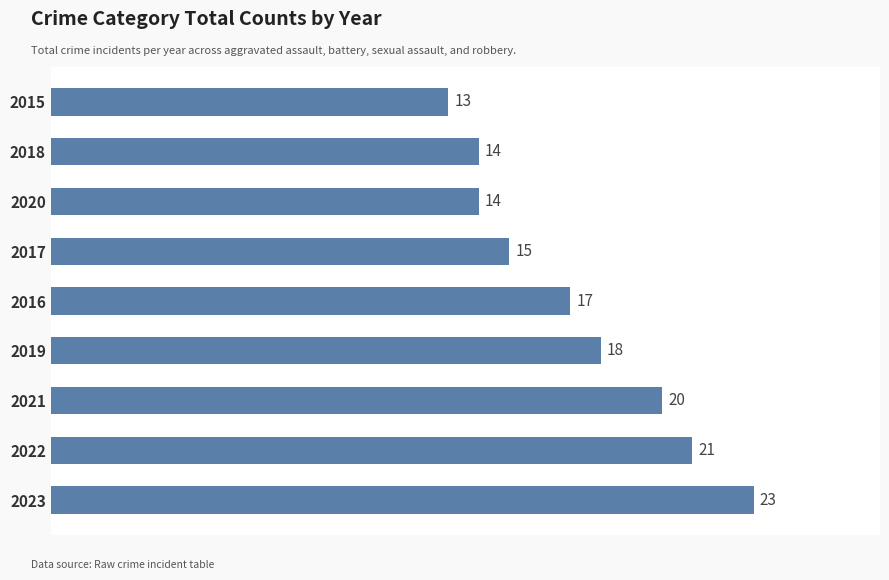

At which label is the value closest to 18?

2019